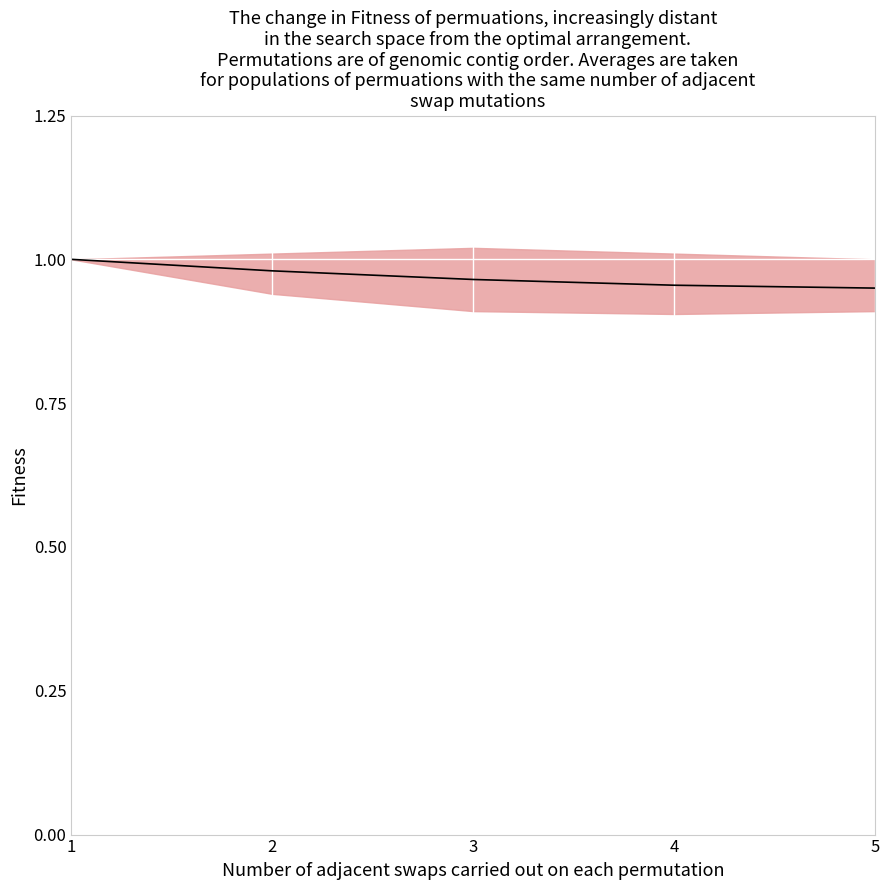

The value at 2 is 0.5. True or false?

False